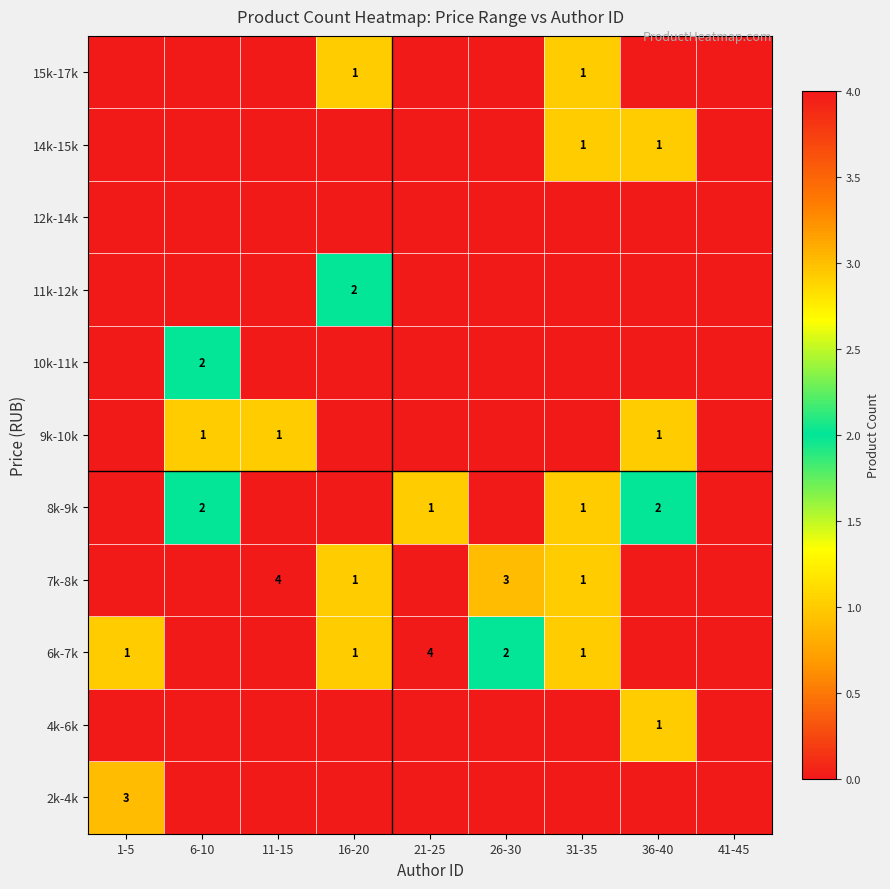

Is it true that 9k-10k equals 1 at 11-15?

True